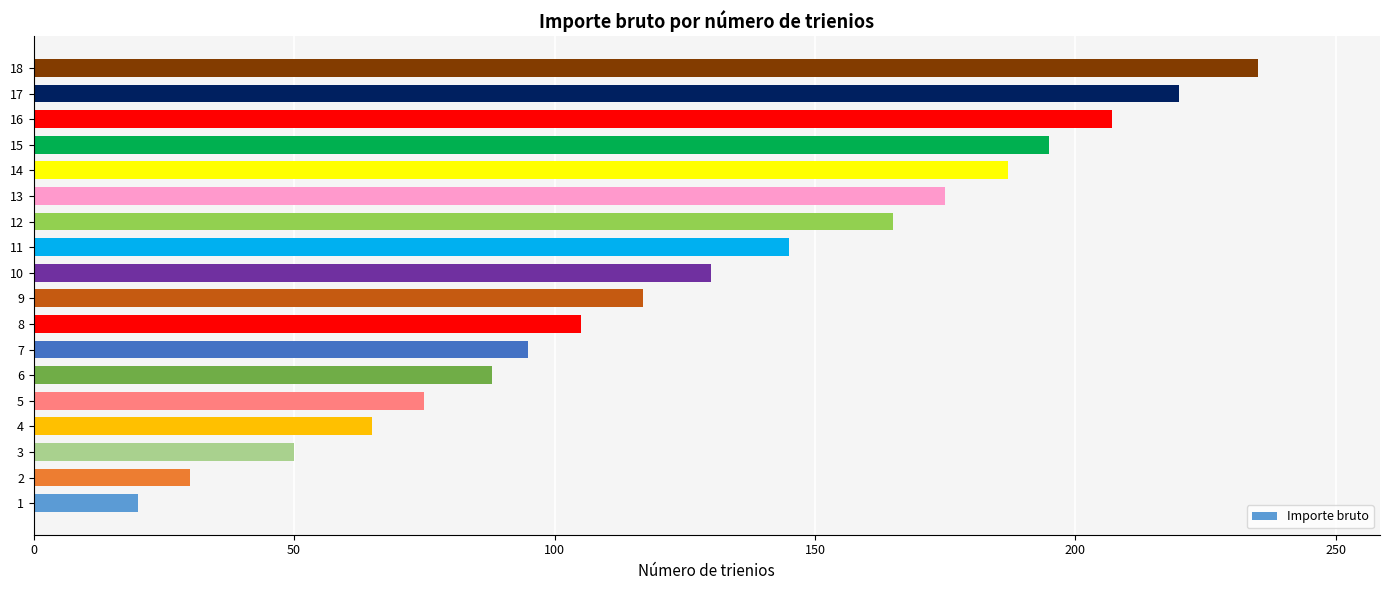

What is the difference between the maximum and minimum values?

215